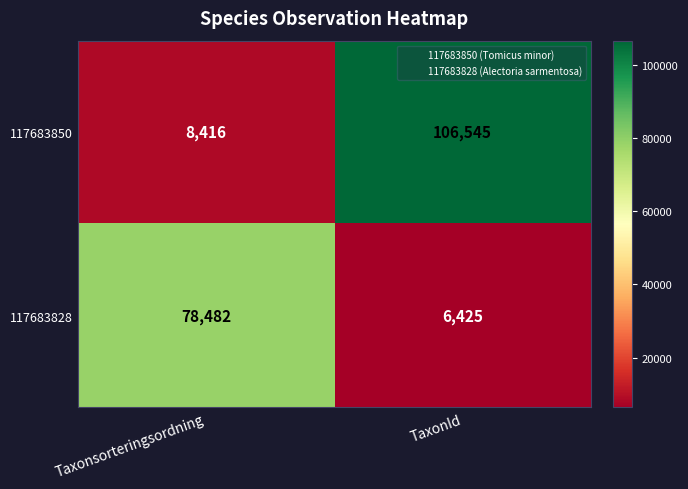

Reading right to left, transcribe all the data shown in this chart.

117683850: 106545	8416
117683828: 6425	78482